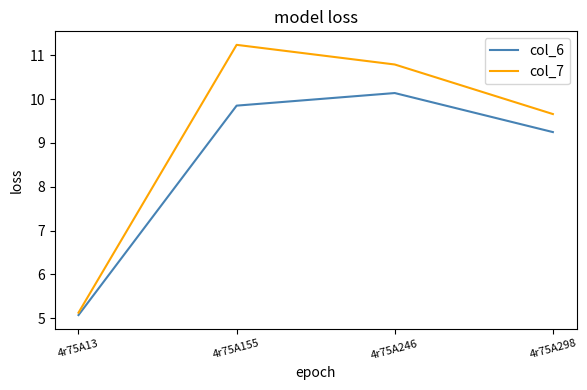

Where is the first local maximum for col_7?

4r75A155